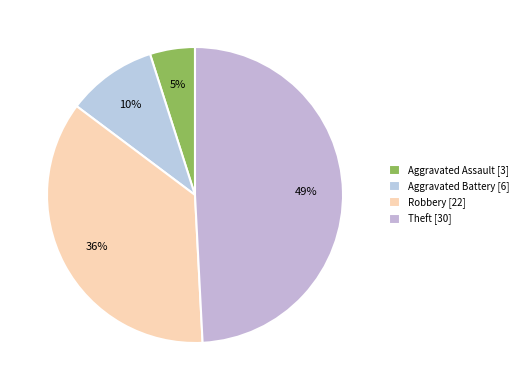

Is there a majority slice in this chart?

No